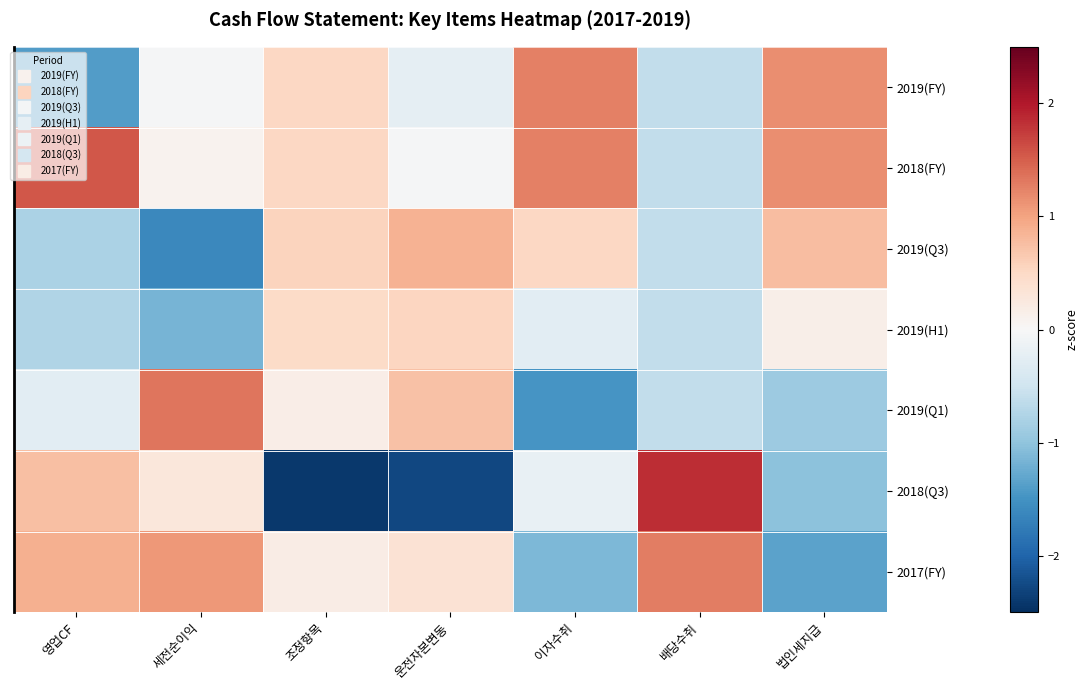

Which series has the largest total across all categories?

2018(FY)